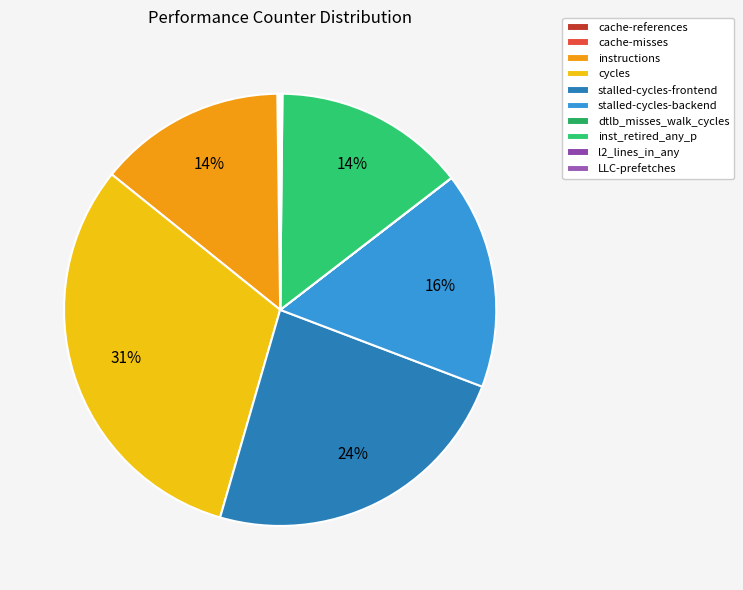

Does inst_retired_any_p account for over 50% of the chart?

No